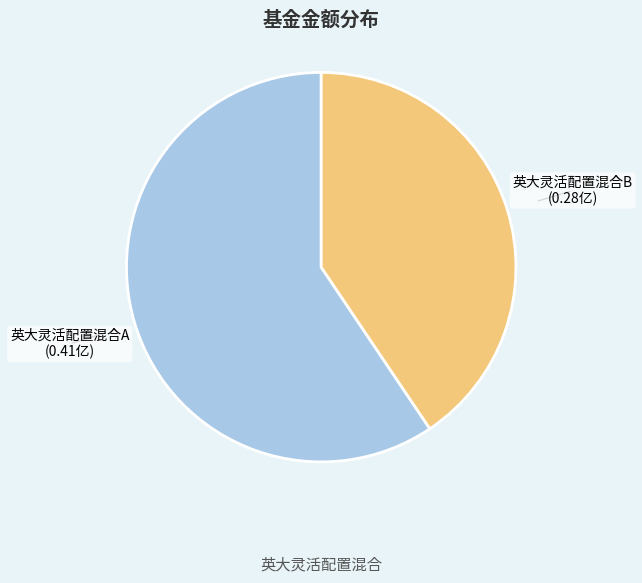

Which slice is the largest?

英大灵活配置混合A